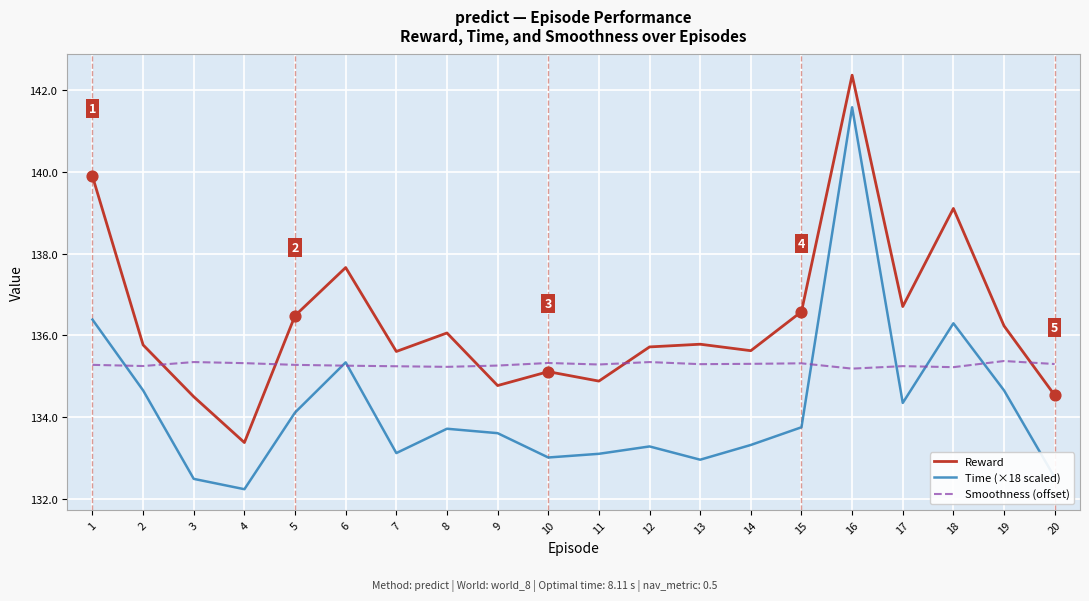

What is the total value across all series at 2?

405.7